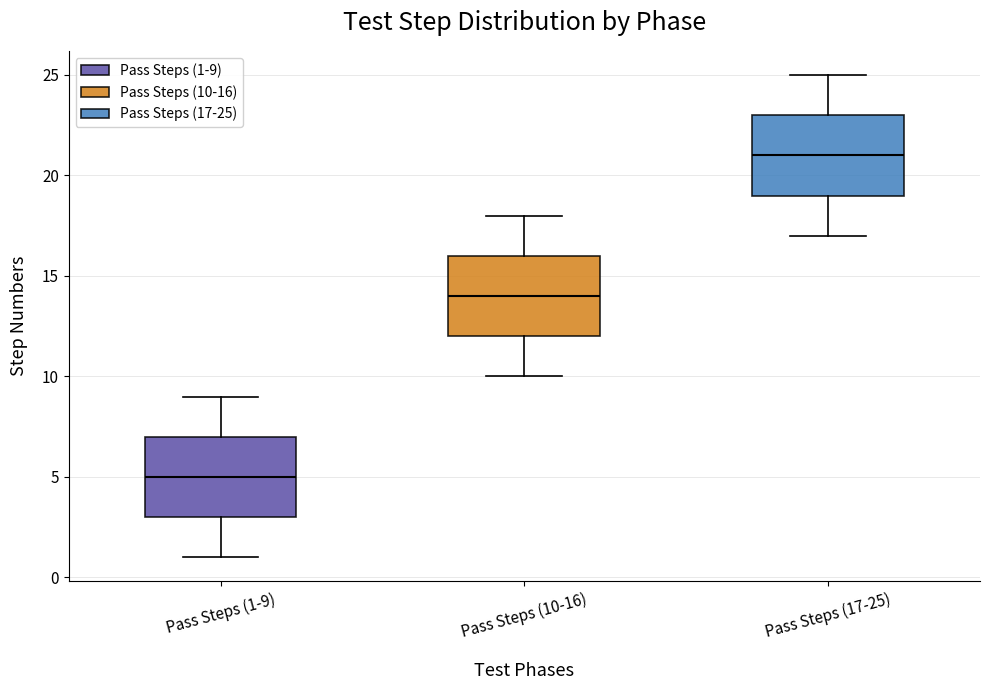

Where is the upper edge of the box for Pass Steps (1-9) on the y-axis? The values are not printed on the chart, so give them approximately, as read against the axis.

7